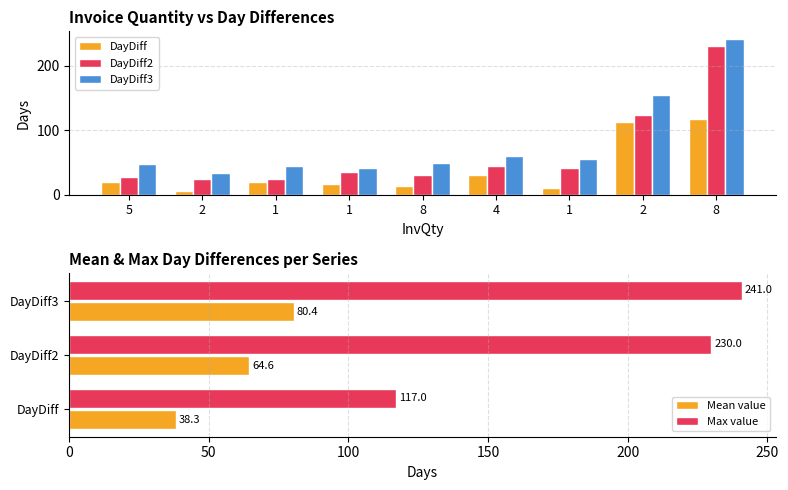

Reading left to right, extract all data points from this chart.

DayDiff: 19	6	19	16	14	30	11	113	117
DayDiff2: 27	25	25	35	30	44	41	124	230
DayDiff3: 47	33	44	41	49	60	55	154	241